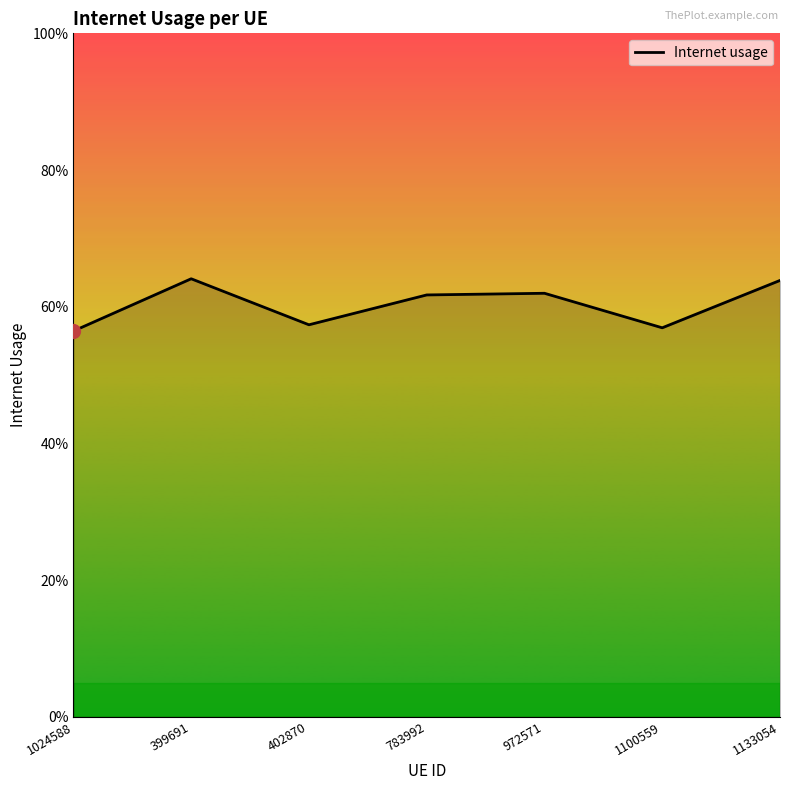

Does the chart display data point markers on the line(s)?

No